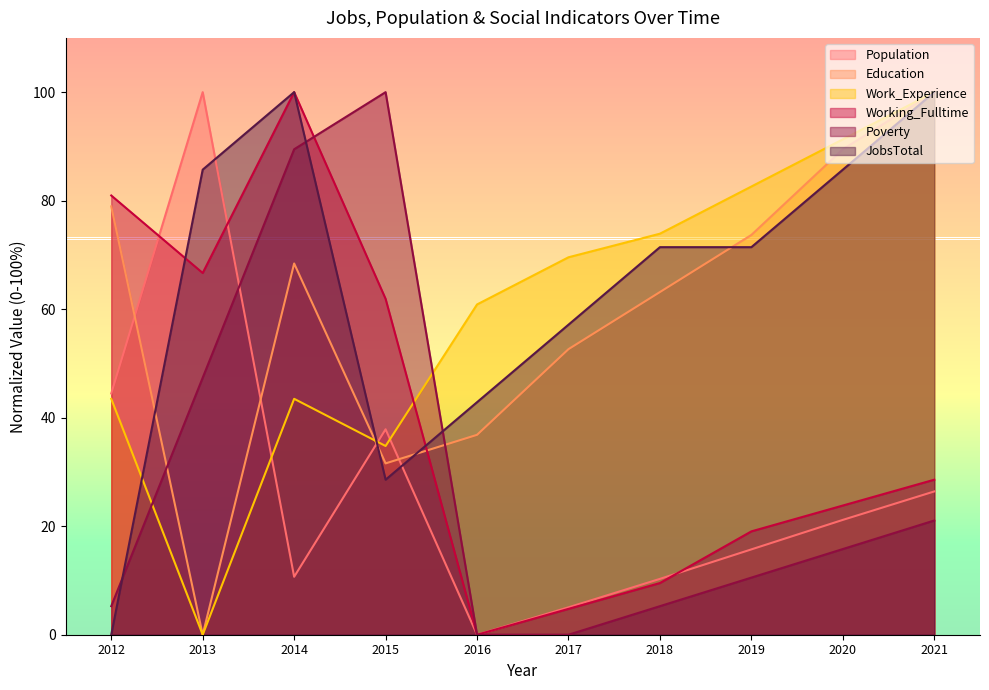

What is the difference between the second highest and minimum values in the JobsTotal series?

100.0